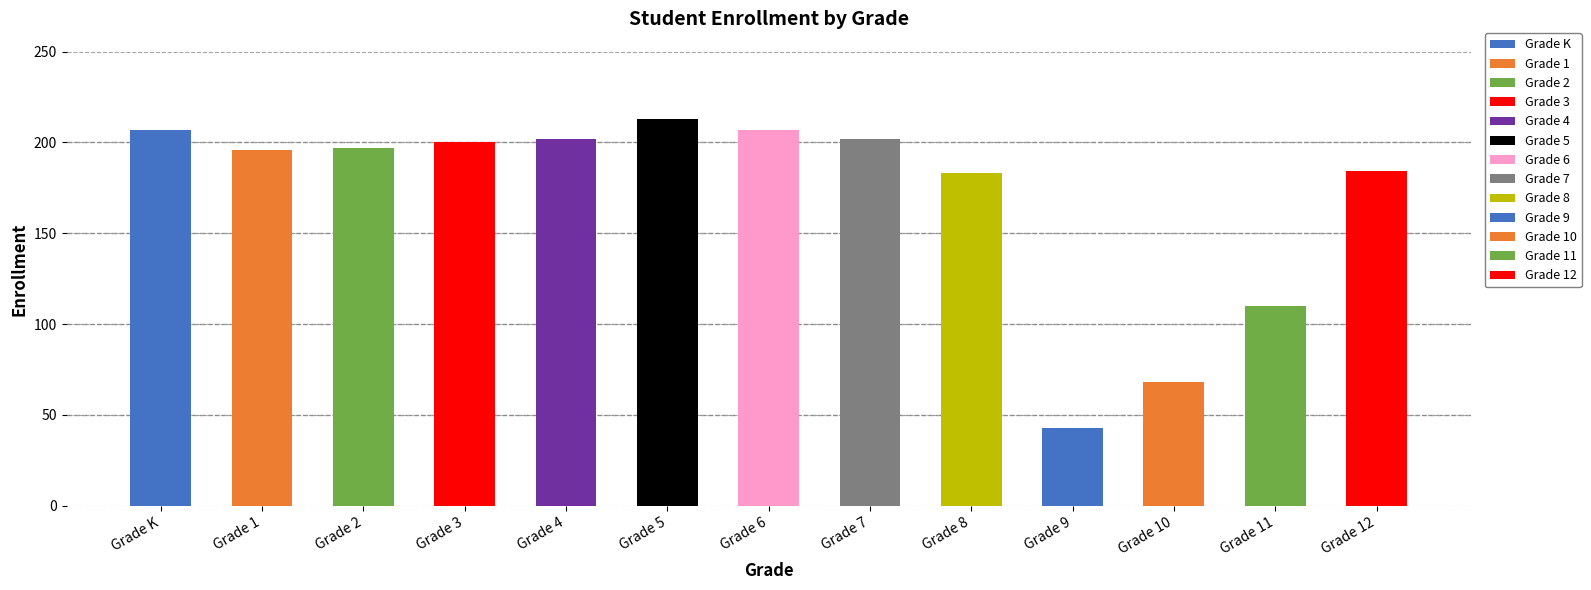

How many bars are there in total?

13